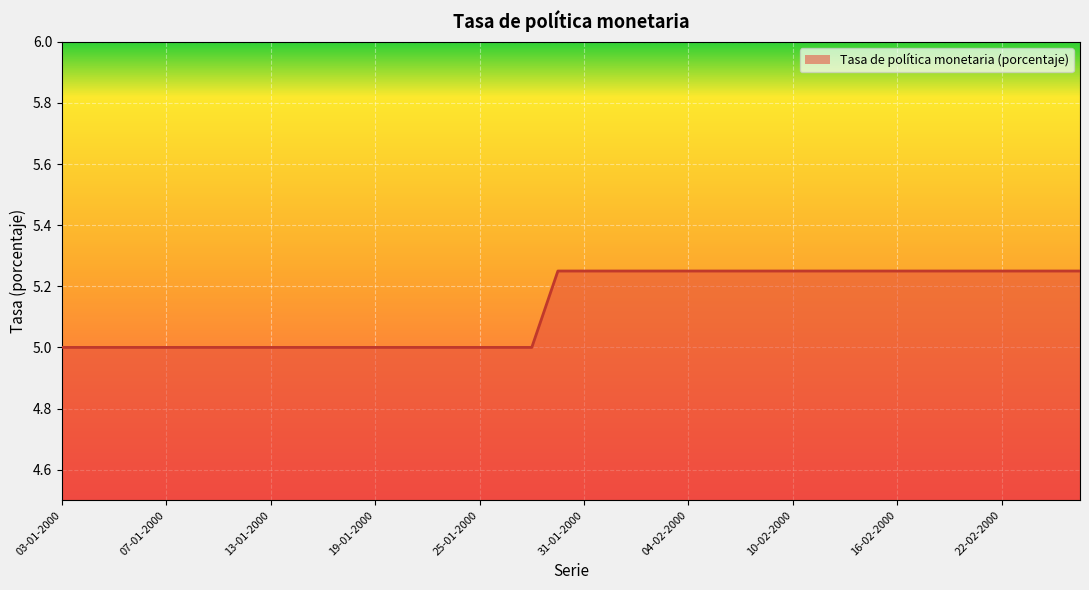

What is the minimum value shown in the chart?

5.0